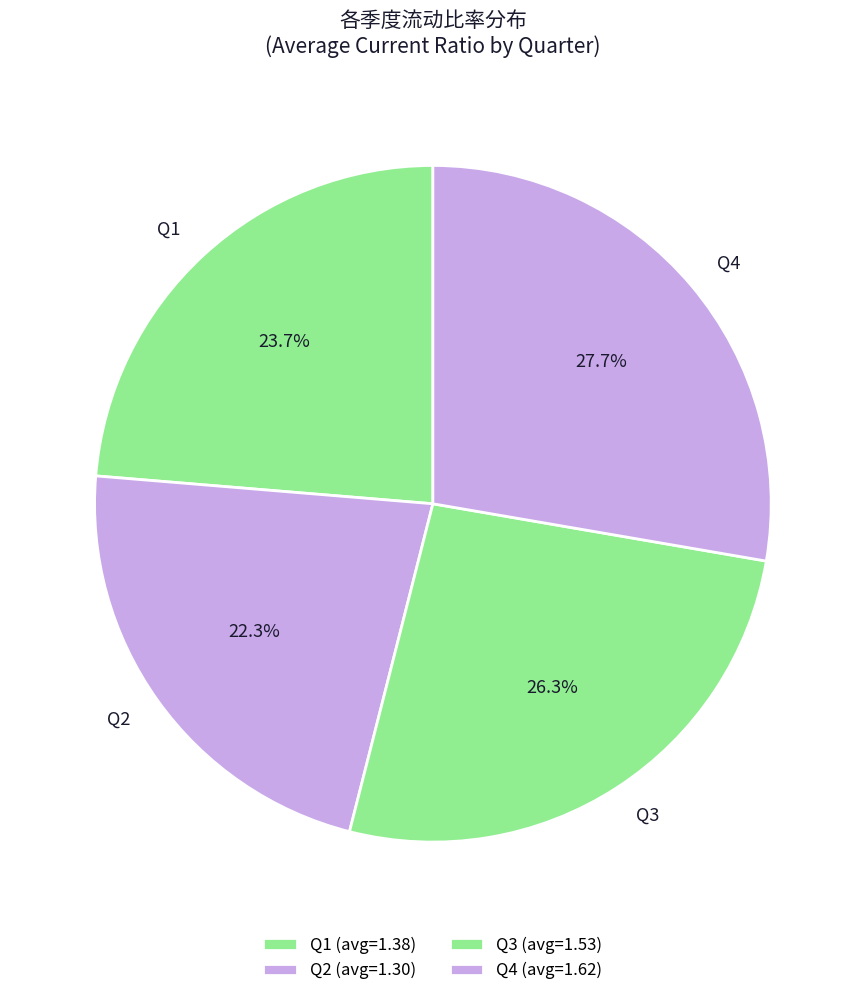

Combined, do Q2 and Q3 account for over 50%?

No